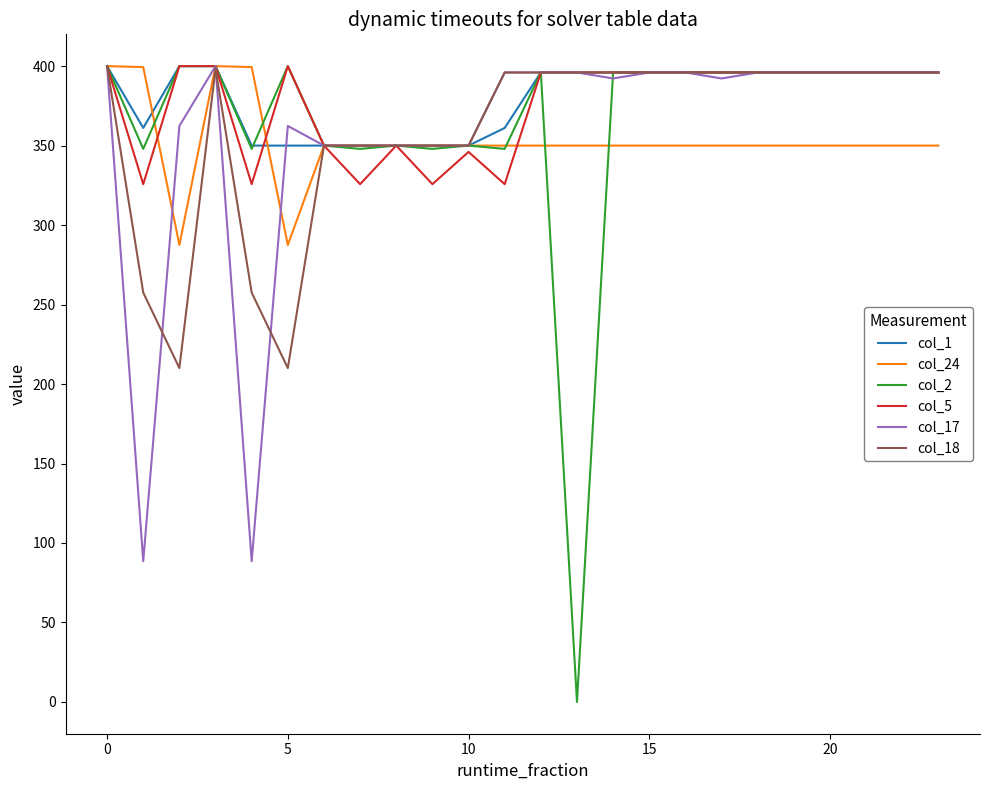

What is the highest value of the col_24 series?

400.0